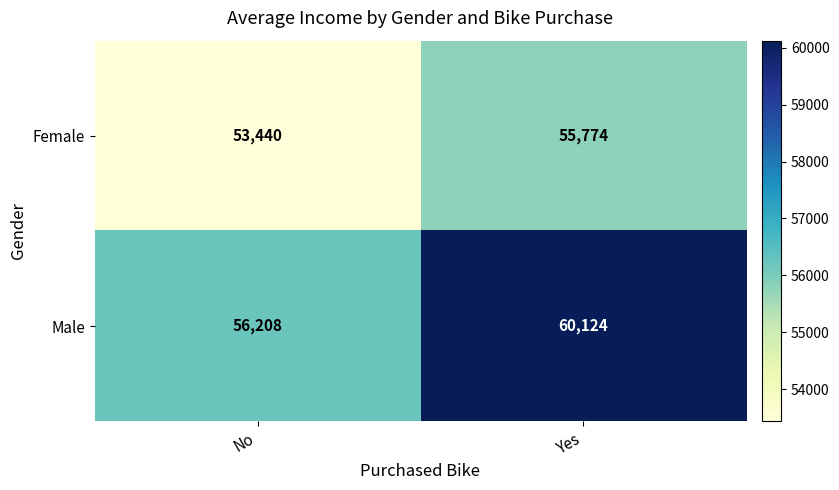

Rank the series by their maximum value, from highest to lowest.

Male, Female